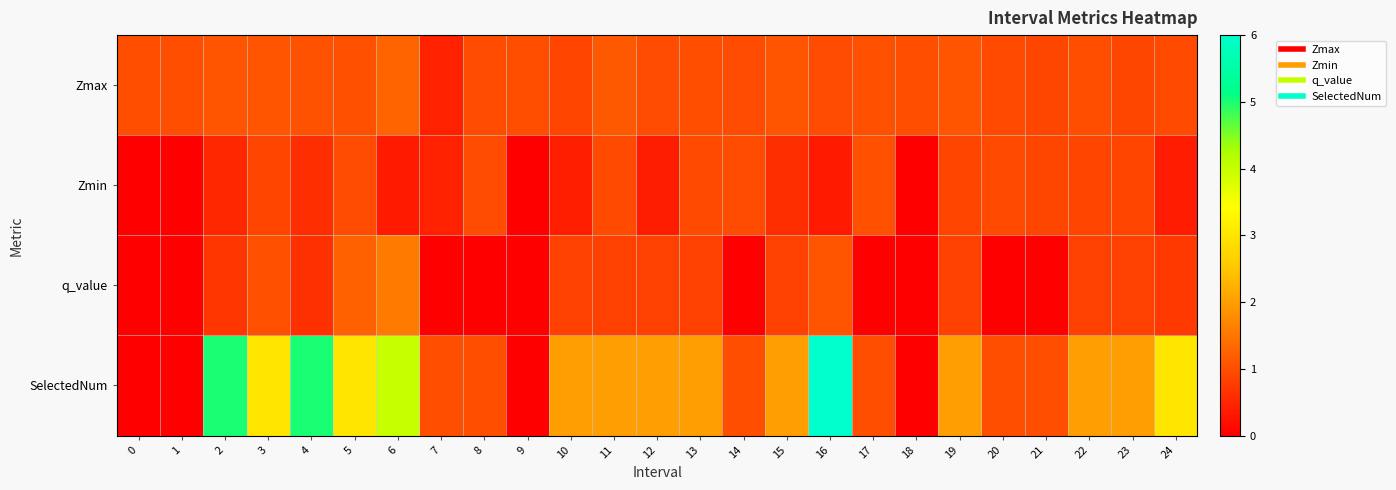

Reading left to right, extract all data points from this chart.

Zmax: 0=1.0	1=1.0	2=1.1	3=1.1	4=1.1	5=1.0	6=1.3	7=0.4	8=1.0	9=1.0	10=0.9	11=1.1	12=1.0	13=1.0	14=1.0	15=1.1	16=1.0	17=1.0	18=1.0	19=1.1	20=0.9	21=0.9	22=1.0	23=0.9	24=0.9
Zmin: 0=0.0	1=0.0	2=0.5	3=0.9	4=0.6	5=1.0	6=0.3	7=0.4	8=1.0	9=0.0	10=0.4	11=1.0	12=0.4	13=1.0	14=1.0	15=0.6	16=0.3	17=1.0	18=0.0	19=0.9	20=0.9	21=0.9	22=0.9	23=0.9	24=0.4
q_value: 0=0.0	1=0.0	2=0.7	3=1.0	4=0.6	5=1.2	6=1.5	7=0.0	8=0.0	9=0.0	10=0.8	11=0.8	12=0.8	13=0.8	14=0.0	15=0.8	16=1.1	17=0.0	18=0.0	19=0.8	20=0.0	21=0.0	22=0.8	23=0.8	24=0.7
SelectedNum: 0=0.0	1=0.0	2=5.0	3=3.0	4=5.0	5=3.0	6=4.0	7=1.0	8=1.0	9=0.0	10=2.0	11=2.0	12=2.0	13=2.0	14=1.0	15=2.0	16=6.0	17=1.0	18=0.0	19=2.0	20=1.0	21=1.0	22=2.0	23=2.0	24=3.0